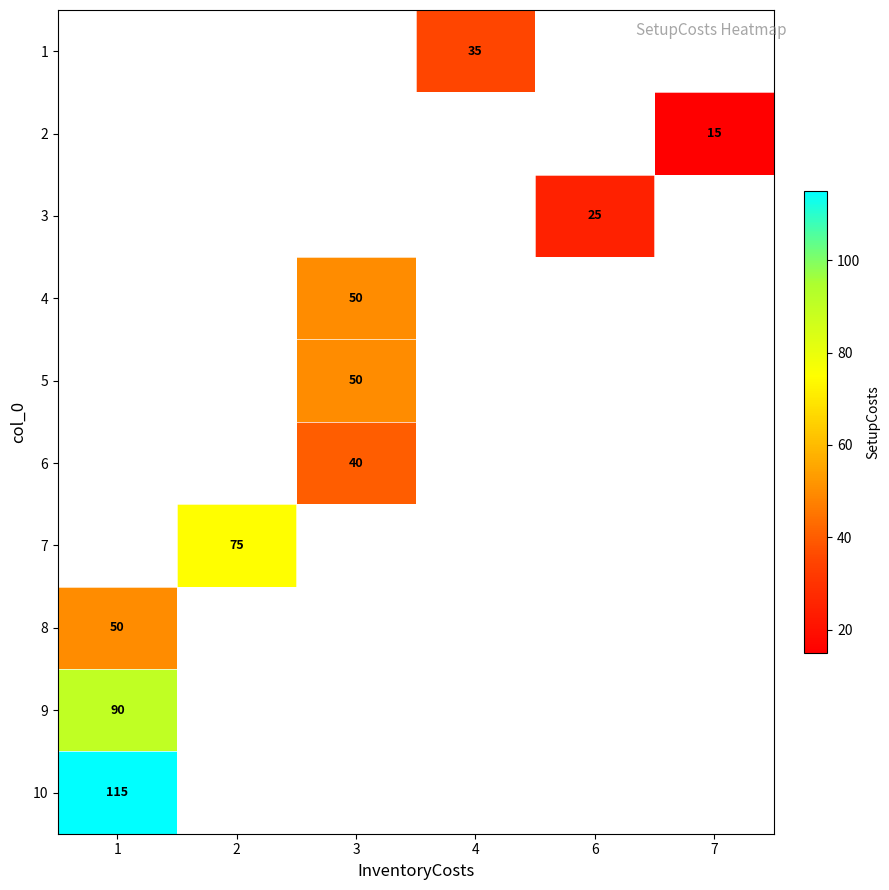

Is it true that 9 equals 43 at 1?

False